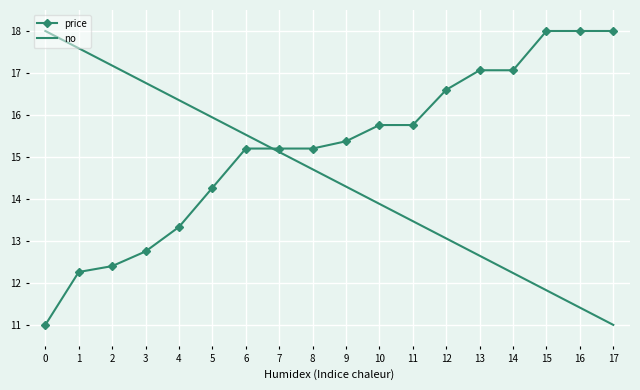

Reading left to right, list all the values displayed in this chart.

price: 11.0	12.3	12.4	12.8	13.3	14.3	15.2	15.2	15.2	15.4	15.8	15.8	16.6	17.1	17.1	18.0	18.0	18.0
no: 18.0	17.6	17.2	16.8	16.4	15.9	15.5	15.1	14.7	14.3	13.9	13.5	13.1	12.6	12.2	11.8	11.4	11.0